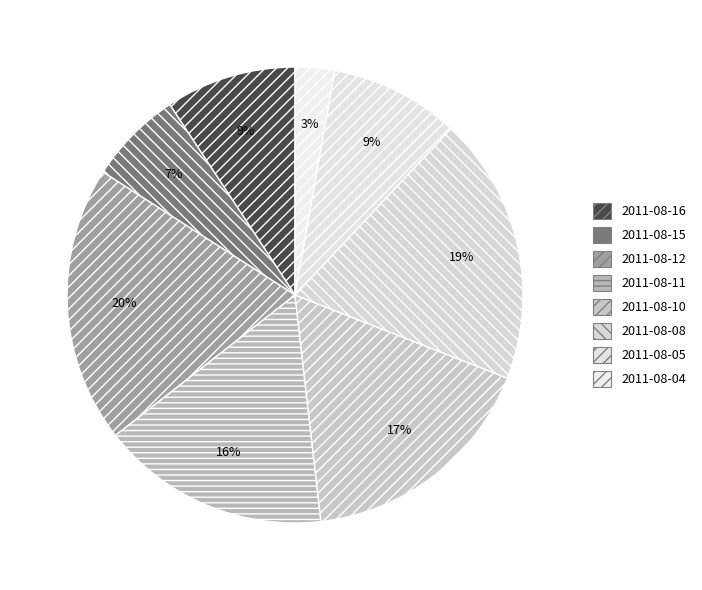

Which slice is the largest?

2011-08-12